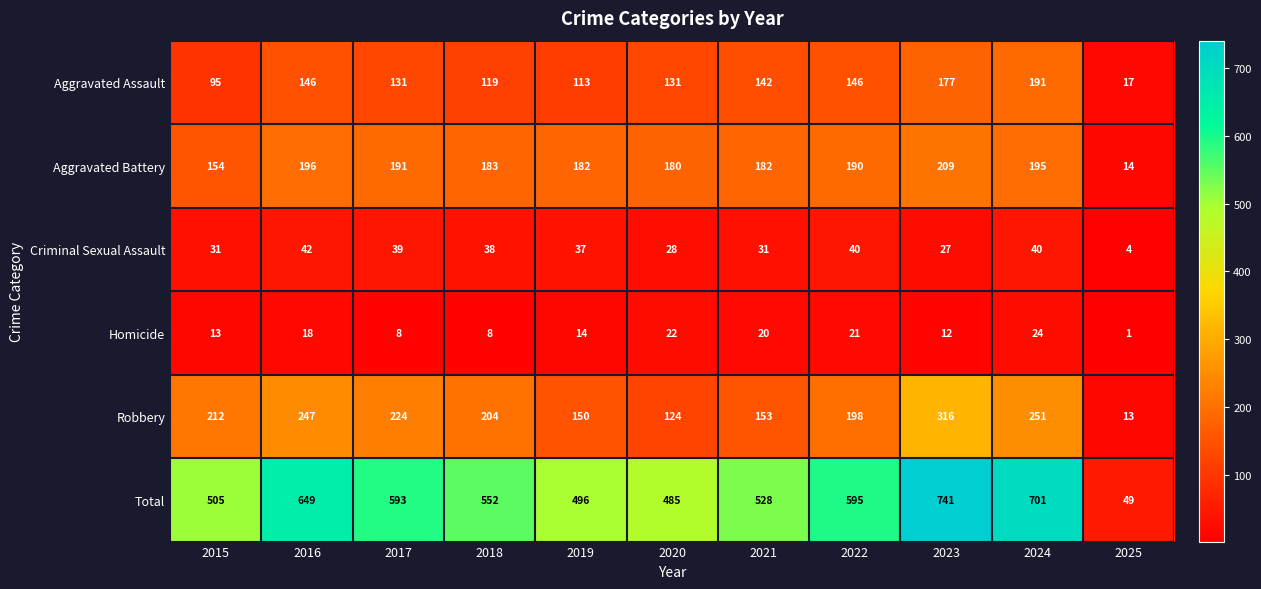

What is the difference between the maximum and minimum values in the Homicide series?

23